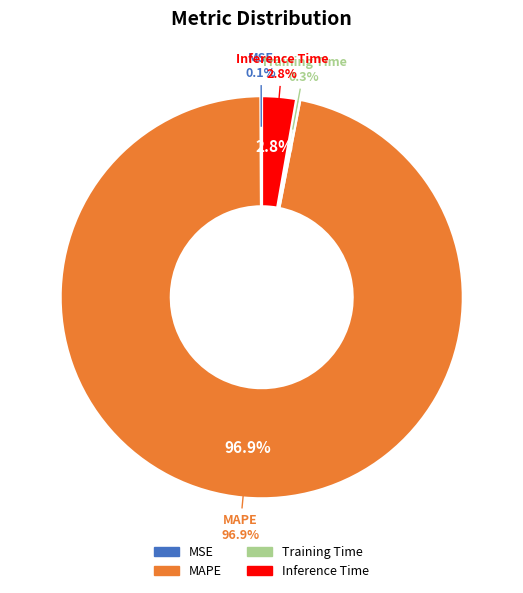

Count the number of slices in the pie.

4